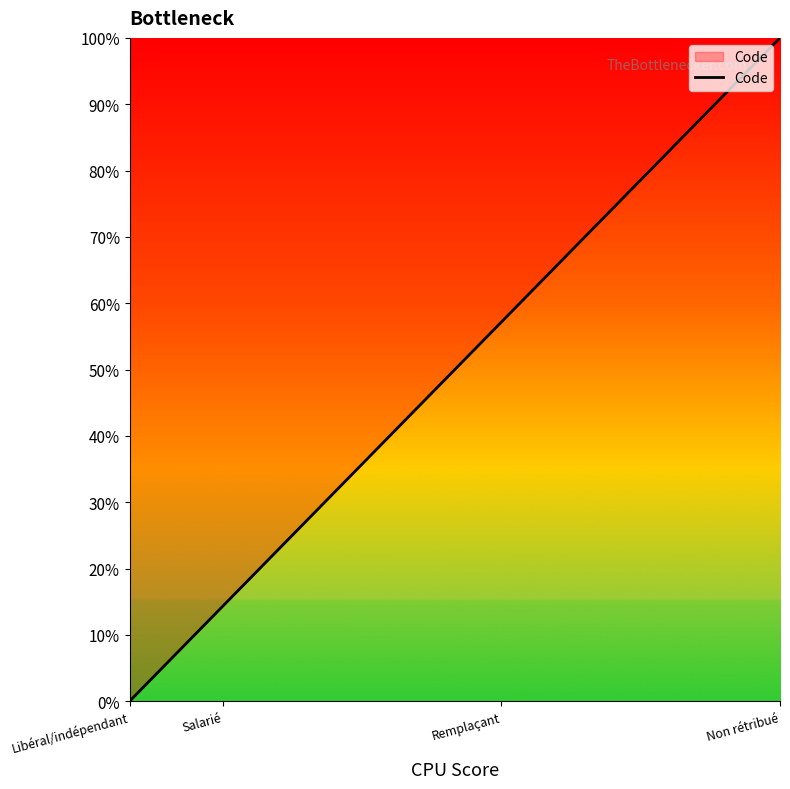

Reading left to right, what are all the values shown in this chart?

Libéral/indépendant=0.0	Salarié=14.3	Remplaçant=57.1	Non rétribué=100.0